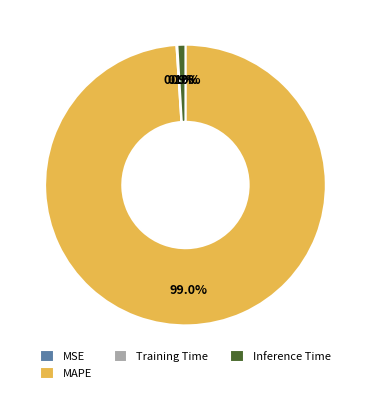

Which category accounts for the majority?

MAPE